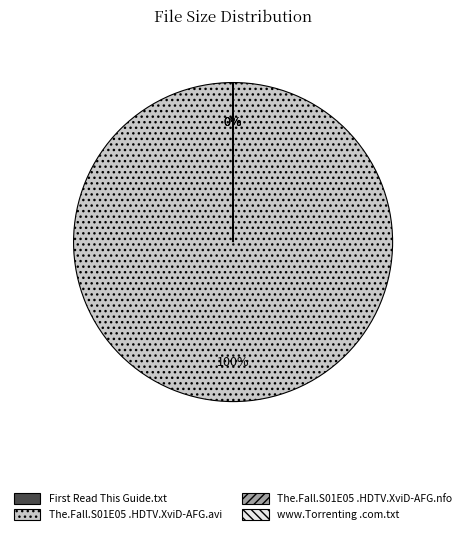

Rank the categories by value from lowest to highest.

First Read This Guide.txt, www.Torrenting.com.txt, The.Fall.S01E05.HDTV.XviD-AFG.nfo, The.Fall.S01E05.HDTV.XviD-AFG.avi